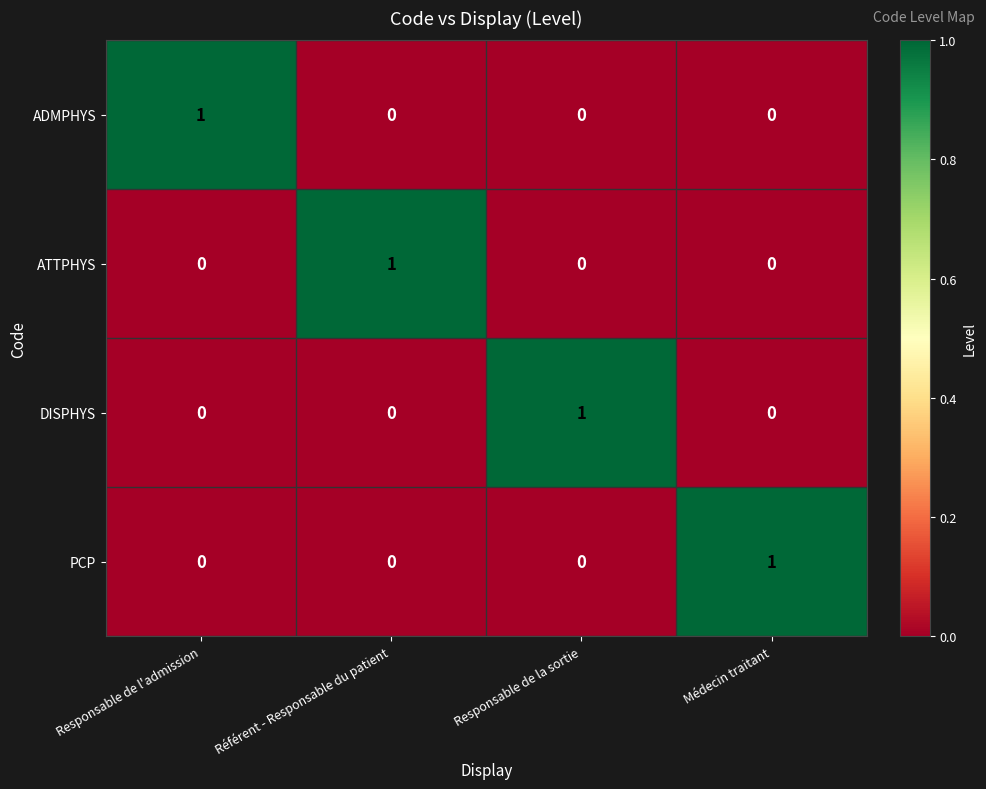

Count the ADMPHYS values in the range 0 to 1.

4